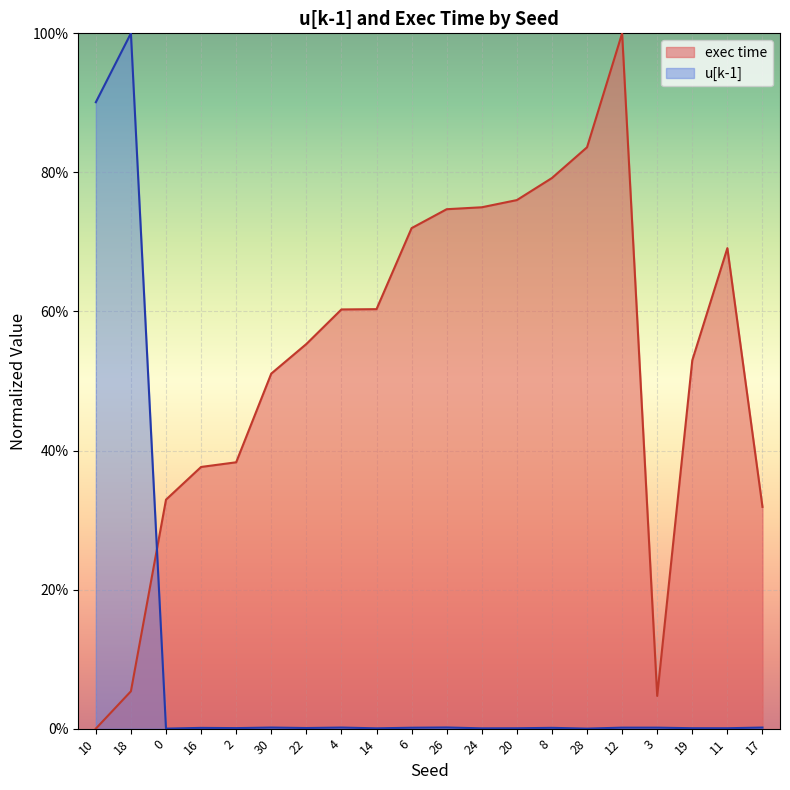

List the series in order of their peak value, lowest first.

u[k-1], exec time